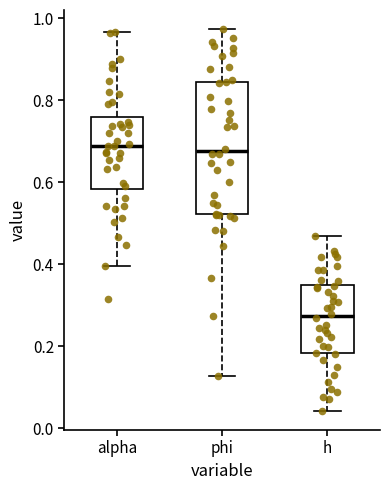

Comparing the boxes themselves (not the whiskers), which one is the tallest?

phi